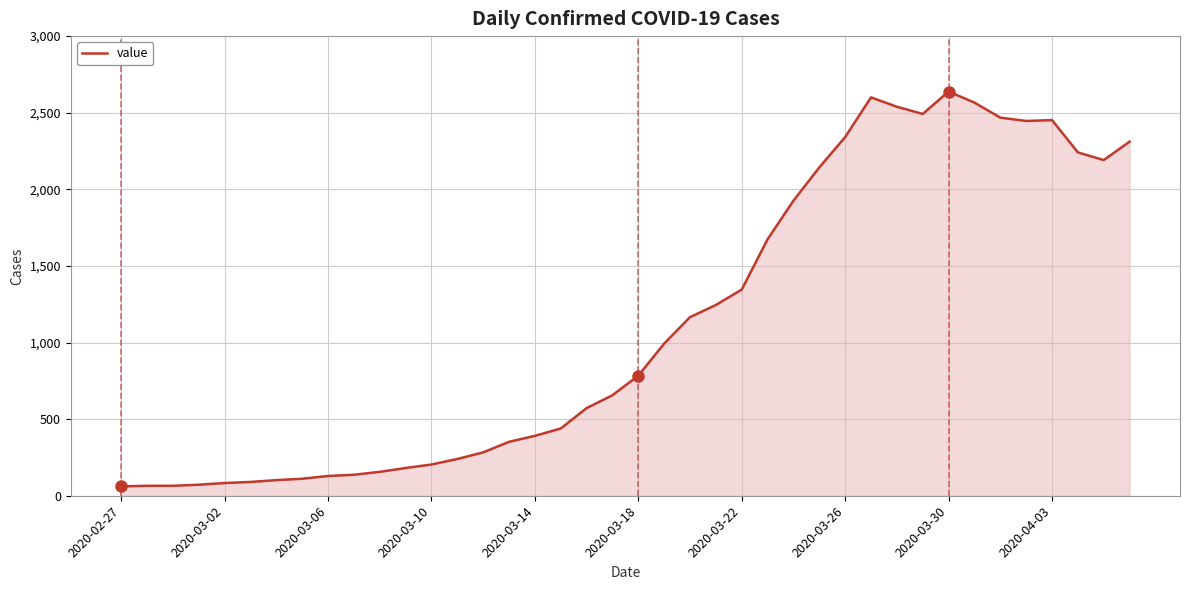

What is the difference between the maximum and minimum values?

2577